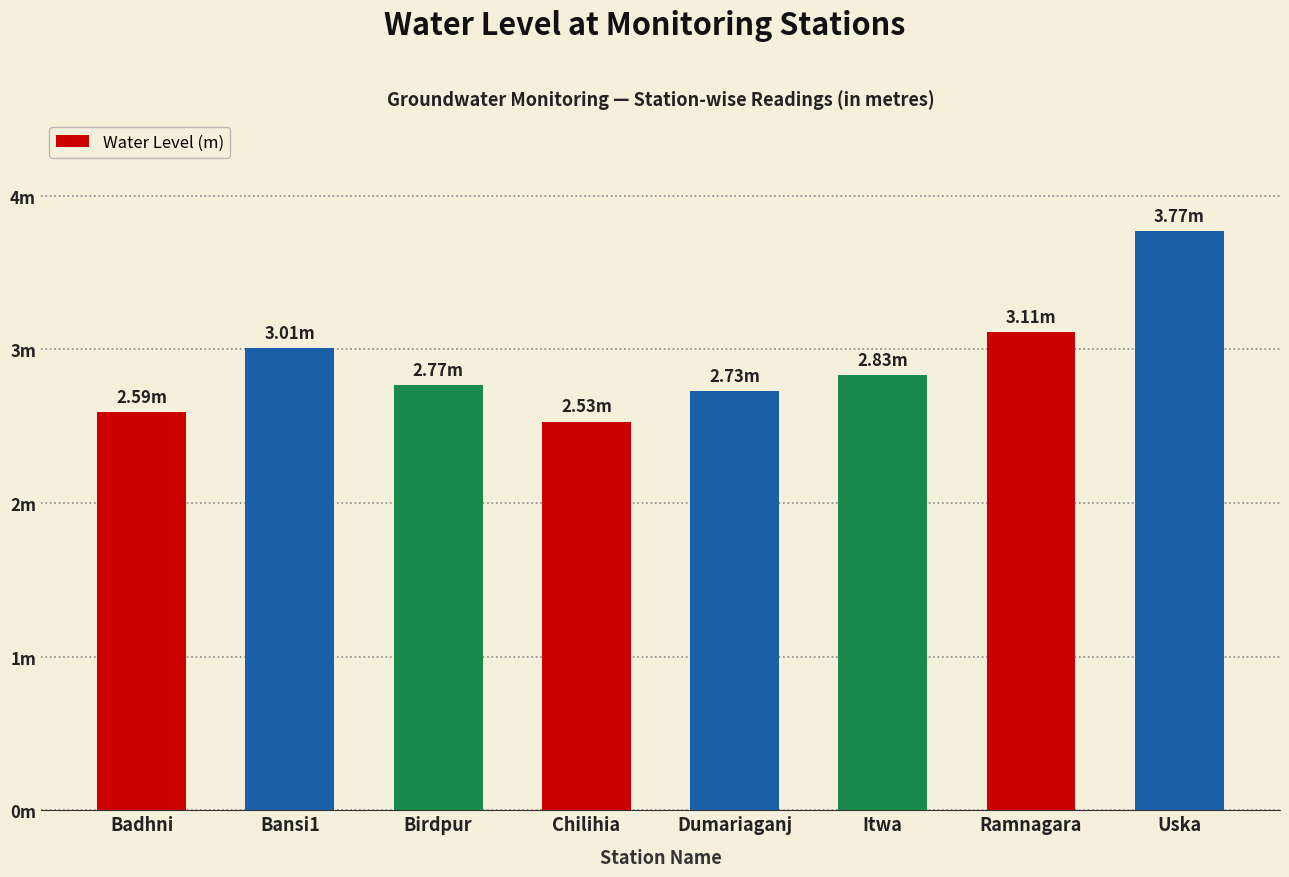

What value does the data have at Badhni?

2.6